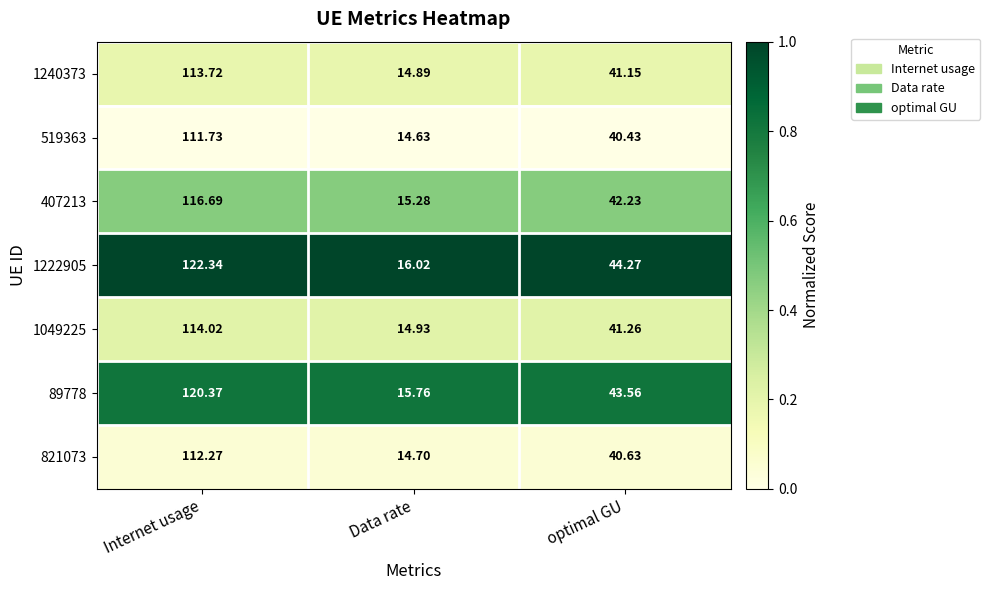

Is the value of 821073 at Data rate greater than the value of 1222905 at Internet usage?

No